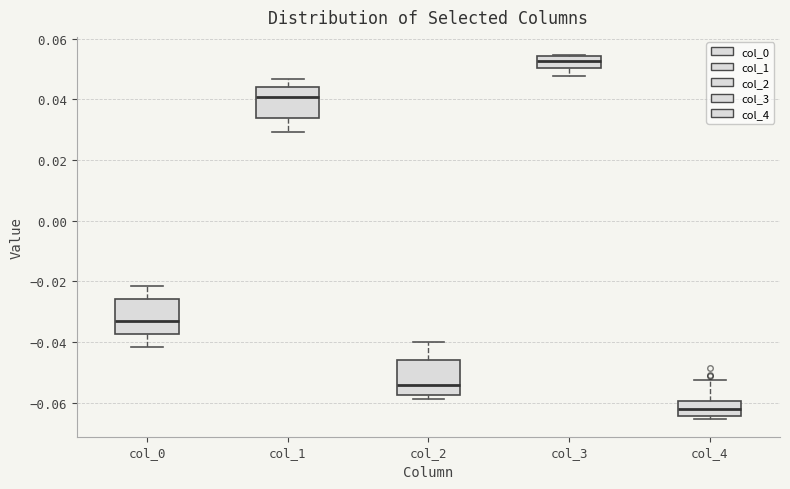

Where does the median line of the box for col_3 sit on the y-axis? The values are not printed on the chart, so give them approximately, as read against the axis.

0.052